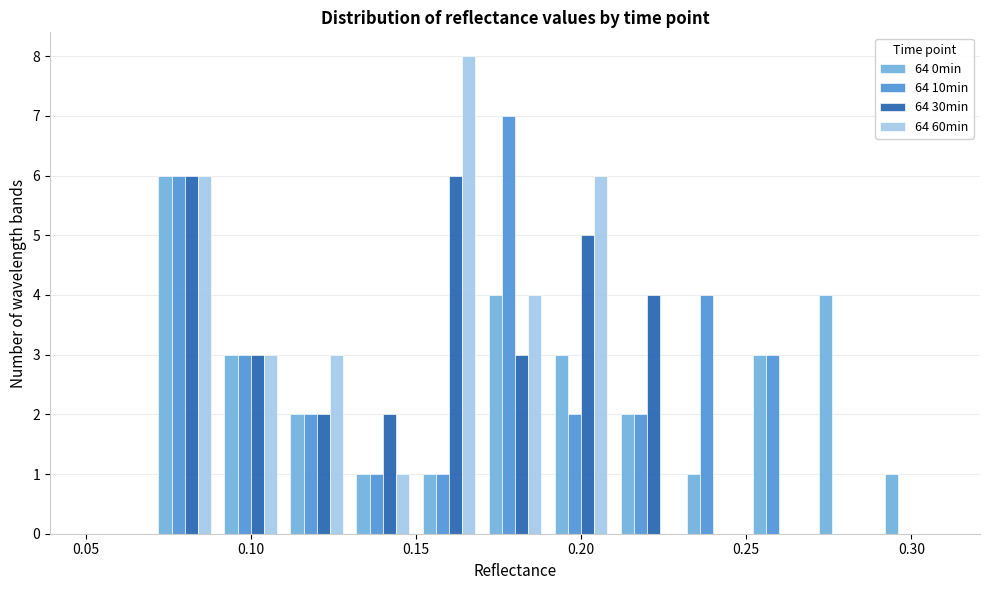

Reading left to right, list every range on the x-axis with the height of the bar of each series over it. The values are not printed on the chart, so give them approximately, as read against the axis.

0.05 to 0.07: 64 0min=0	64 10min=0	64 30min=0	64 60min=0
0.07 to 0.09: 64 0min=6	64 10min=6	64 30min=6	64 60min=6
0.09 to 0.11: 64 0min=3	64 10min=3	64 30min=3	64 60min=3
0.11 to 0.13: 64 0min=2	64 10min=2	64 30min=2	64 60min=3
0.13 to 0.15: 64 0min=1	64 10min=1	64 30min=2	64 60min=1
0.15 to 0.17: 64 0min=1	64 10min=1	64 30min=6	64 60min=8
0.17 to 0.19: 64 0min=4	64 10min=7	64 30min=3	64 60min=4
0.19 to 0.21: 64 0min=3	64 10min=2	64 30min=5	64 60min=6
0.21 to 0.23: 64 0min=2	64 10min=2	64 30min=4	64 60min=0
0.23 to 0.25: 64 0min=1	64 10min=4	64 30min=0	64 60min=0
0.25 to 0.27: 64 0min=3	64 10min=3	64 30min=0	64 60min=0
0.27 to 0.29: 64 0min=4	64 10min=0	64 30min=0	64 60min=0
0.29 to 0.31: 64 0min=1	64 10min=0	64 30min=0	64 60min=0